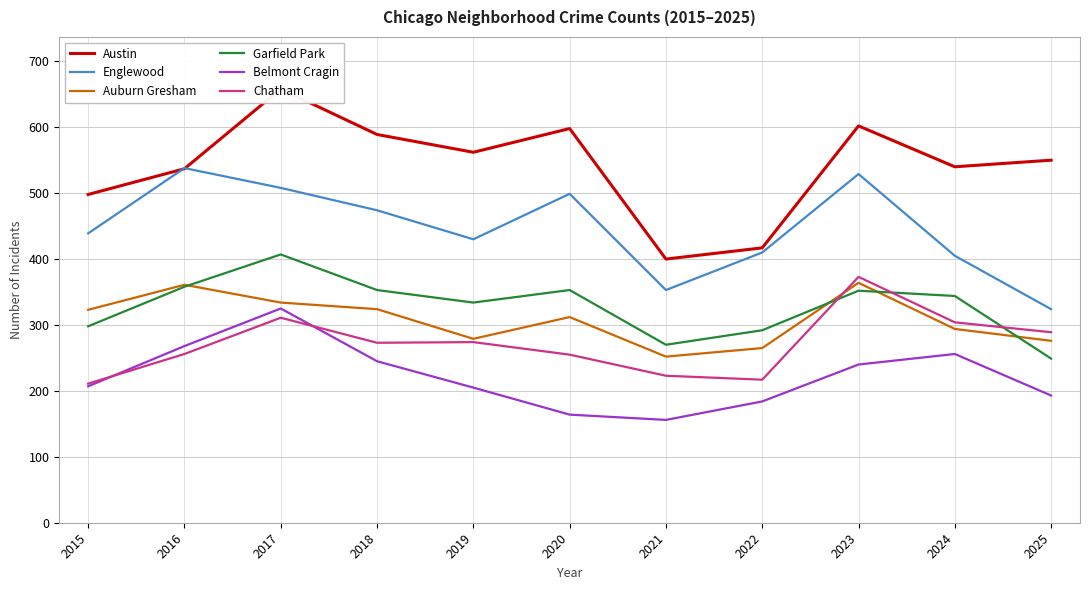

Is the value of Auburn Gresham at 2018 greater than the value of Austin at 2019?

No